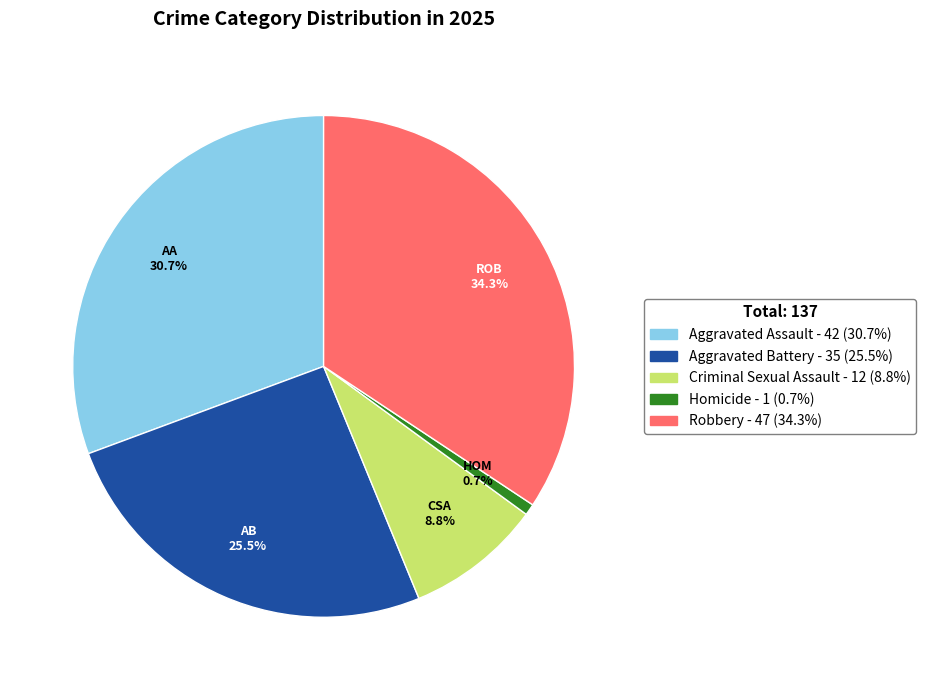

Which slice is the largest?

Robbery